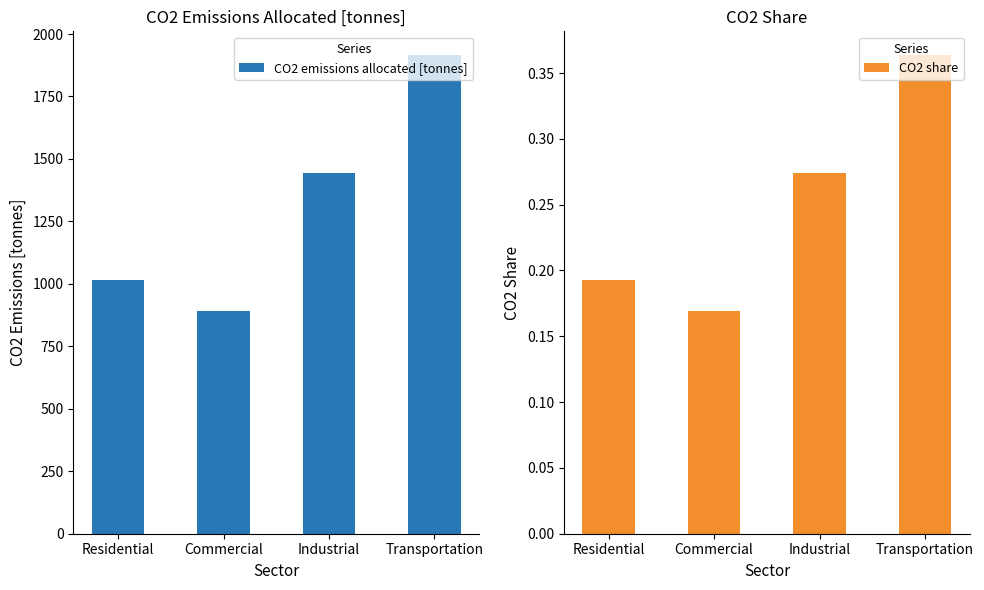

Which has a higher value, Commercial or Residential?

Residential